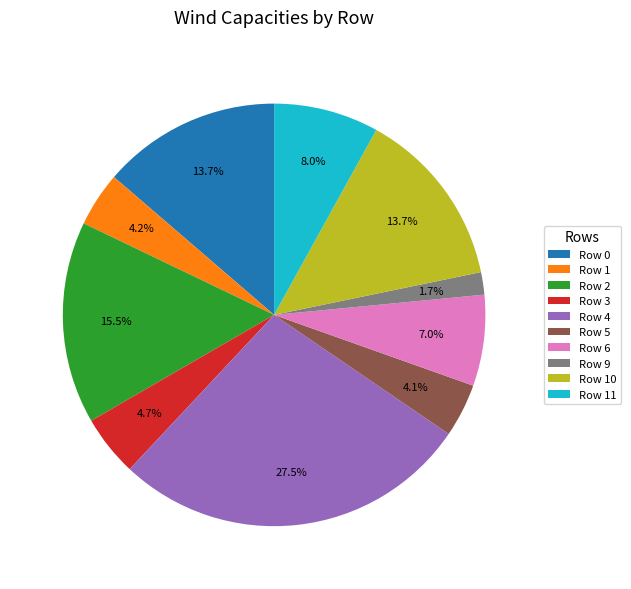

What is the largest slice in the pie chart?

Row 4